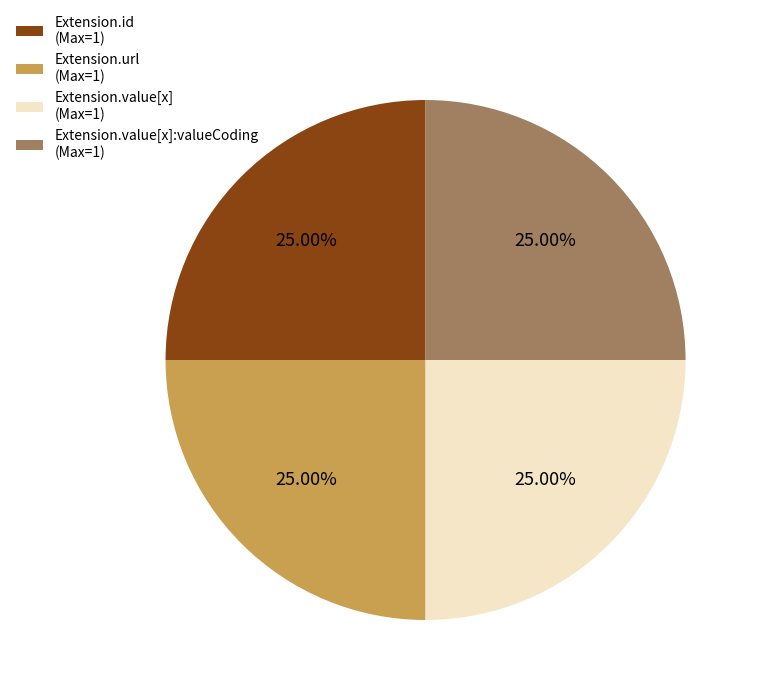

Does Extension.url (Max=1) account for over 50% of the chart?

No